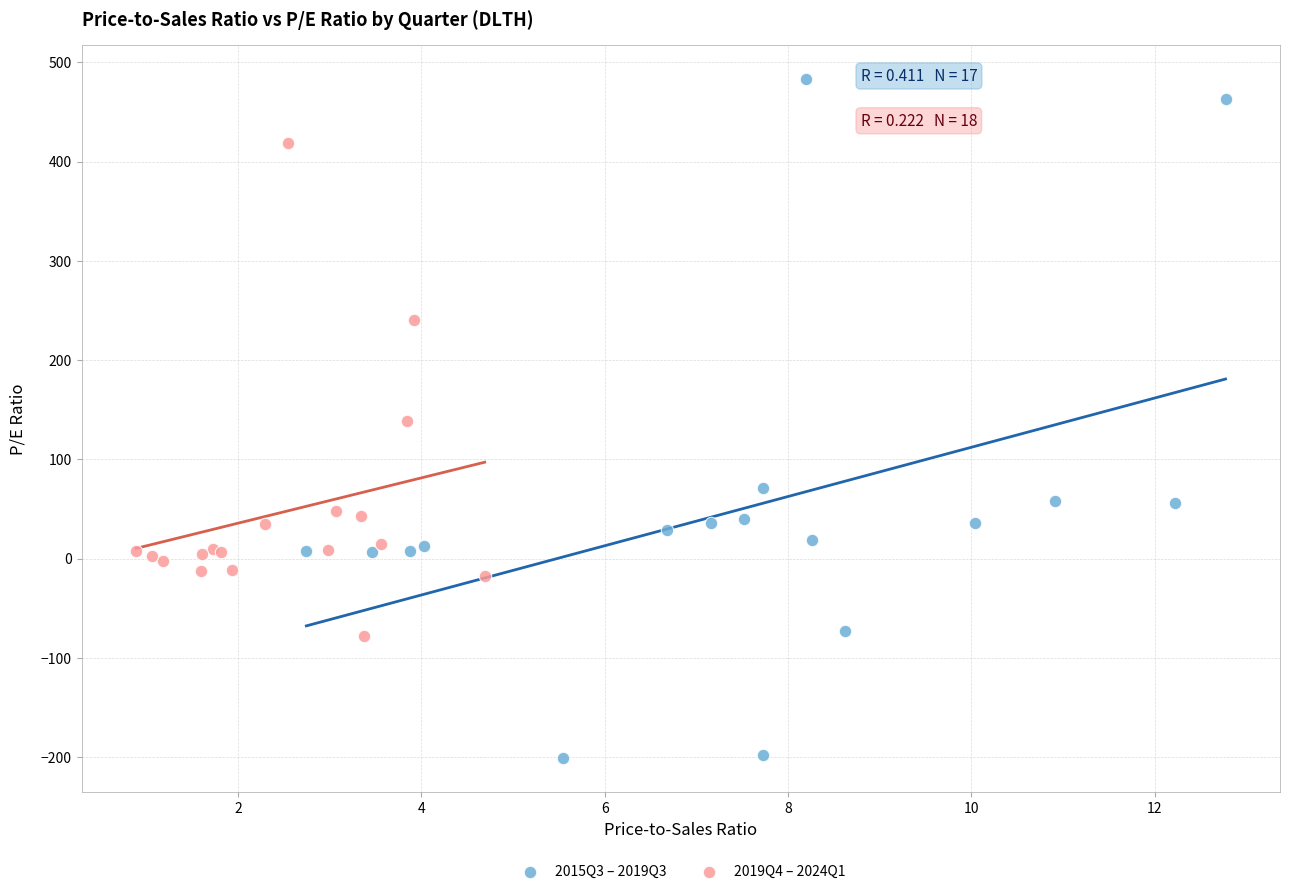

What are all the series names shown in the legend?

2015Q3 – 2019Q3, 2019Q4 – 2024Q1